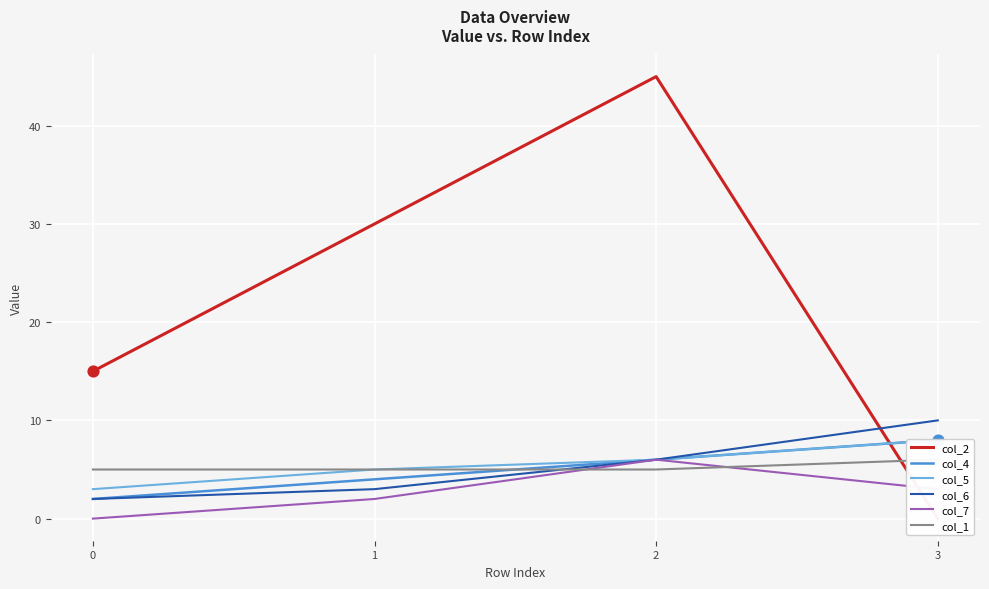

Which series has the widest spread of Y values?

col_2